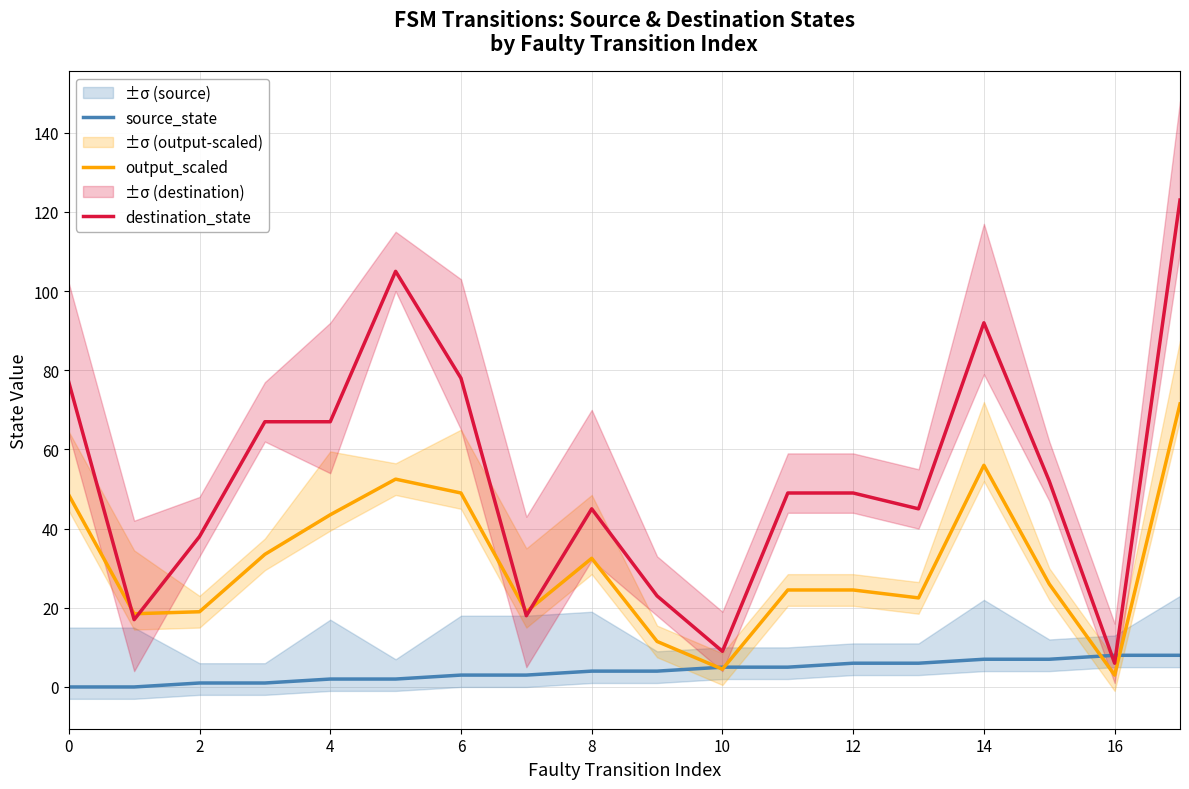

List the series in order of their overall mean, lowest first.

source_state, output_scaled, destination_state